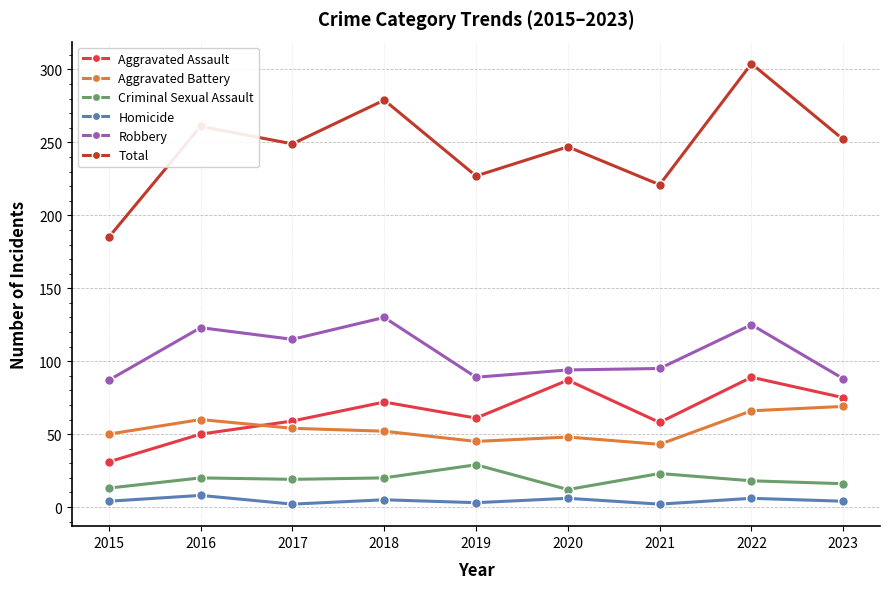

True or false: Criminal Sexual Assault has a value of 41 at 2021.

False